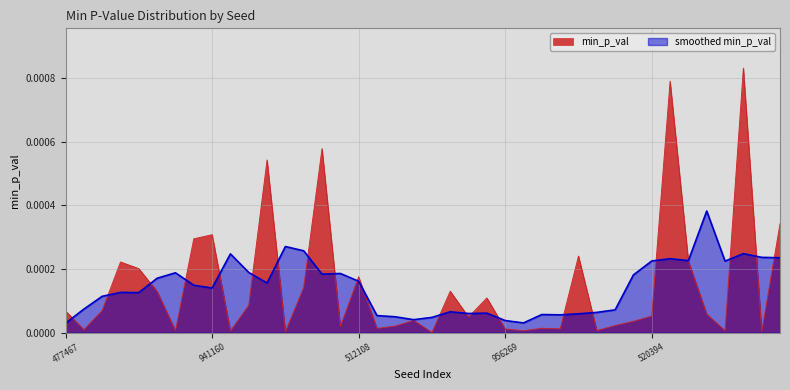

Which series has the largest range (max minus min)?

min_p_val